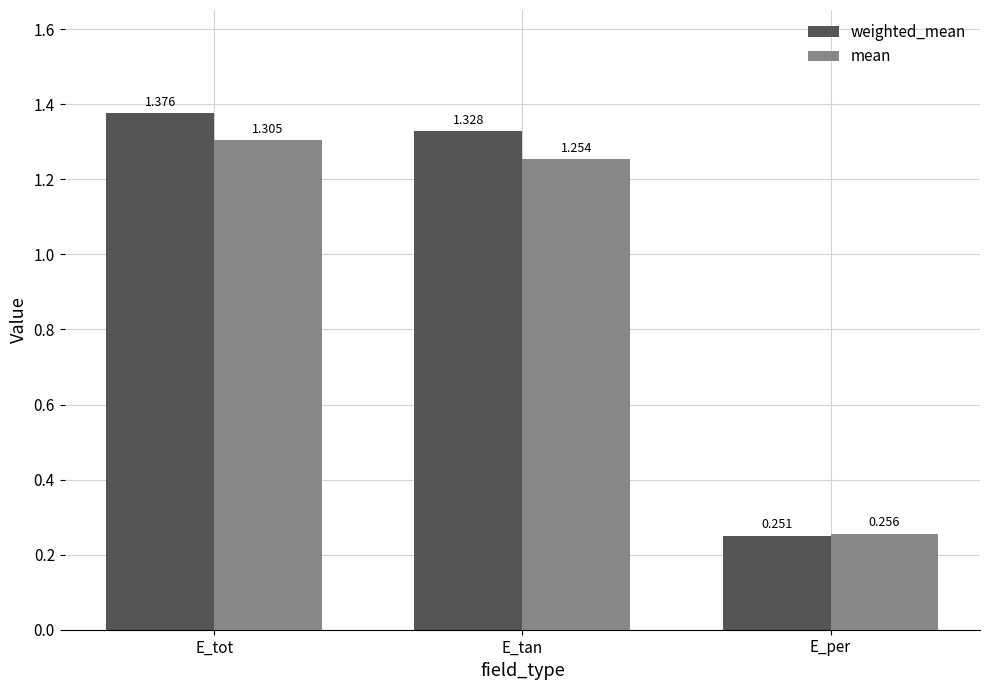

At which label does weighted_mean reach its peak?

E_tot